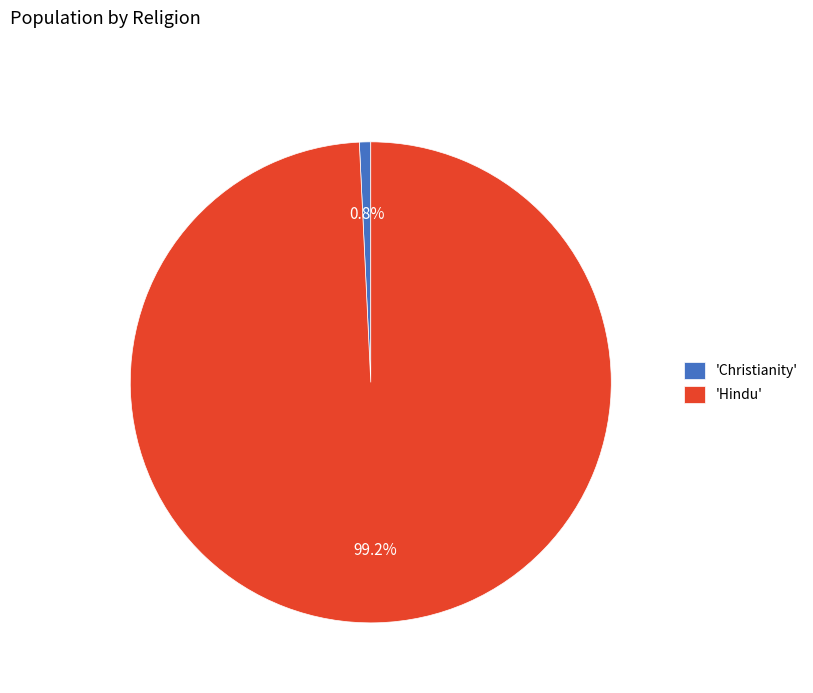

Combined, do 'Hindu' and 'Christianity' account for over 50%?

Yes